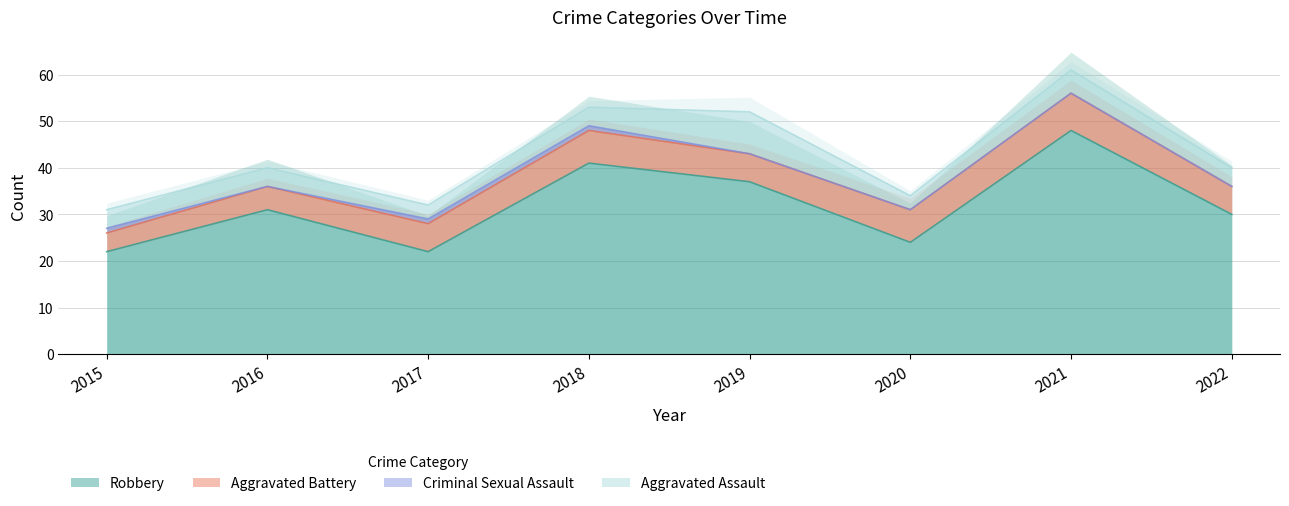

Reading right to left, extract all data points from this chart.

Aggravated Assault: 2022=4	2021=5	2020=3	2019=9	2018=4	2017=3	2016=4	2015=4
Aggravated Battery: 2022=6	2021=8	2020=7	2019=6	2018=7	2017=6	2016=5	2015=4
Criminal Sexual Assault: 2022=0	2021=0	2020=0	2019=0	2018=1	2017=1	2016=0	2015=1
Robbery: 2022=30	2021=48	2020=24	2019=37	2018=41	2017=22	2016=31	2015=22